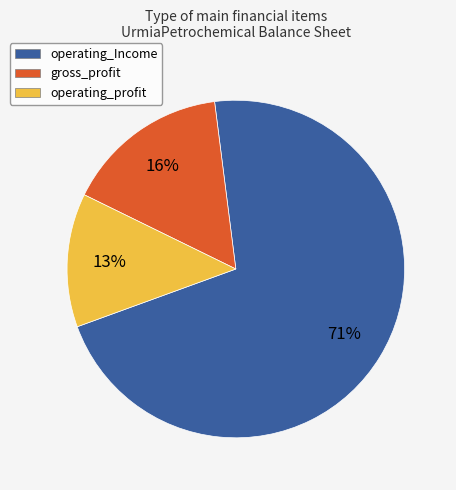

Which slice represents more than half of the pie?

operating_Income